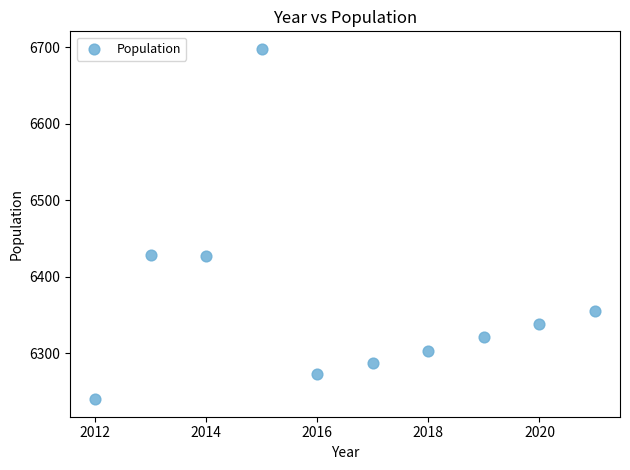

What is the range of X values (max minus min)?

9